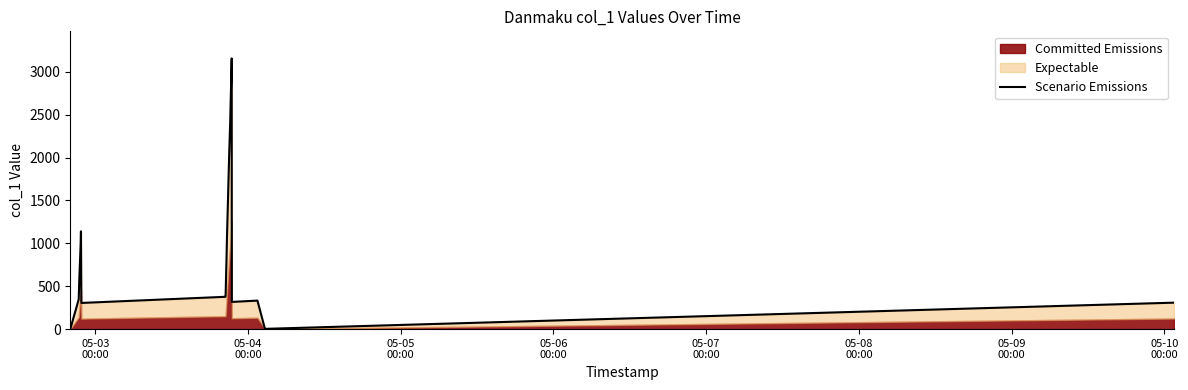

Does the chart have visible grid lines?

No